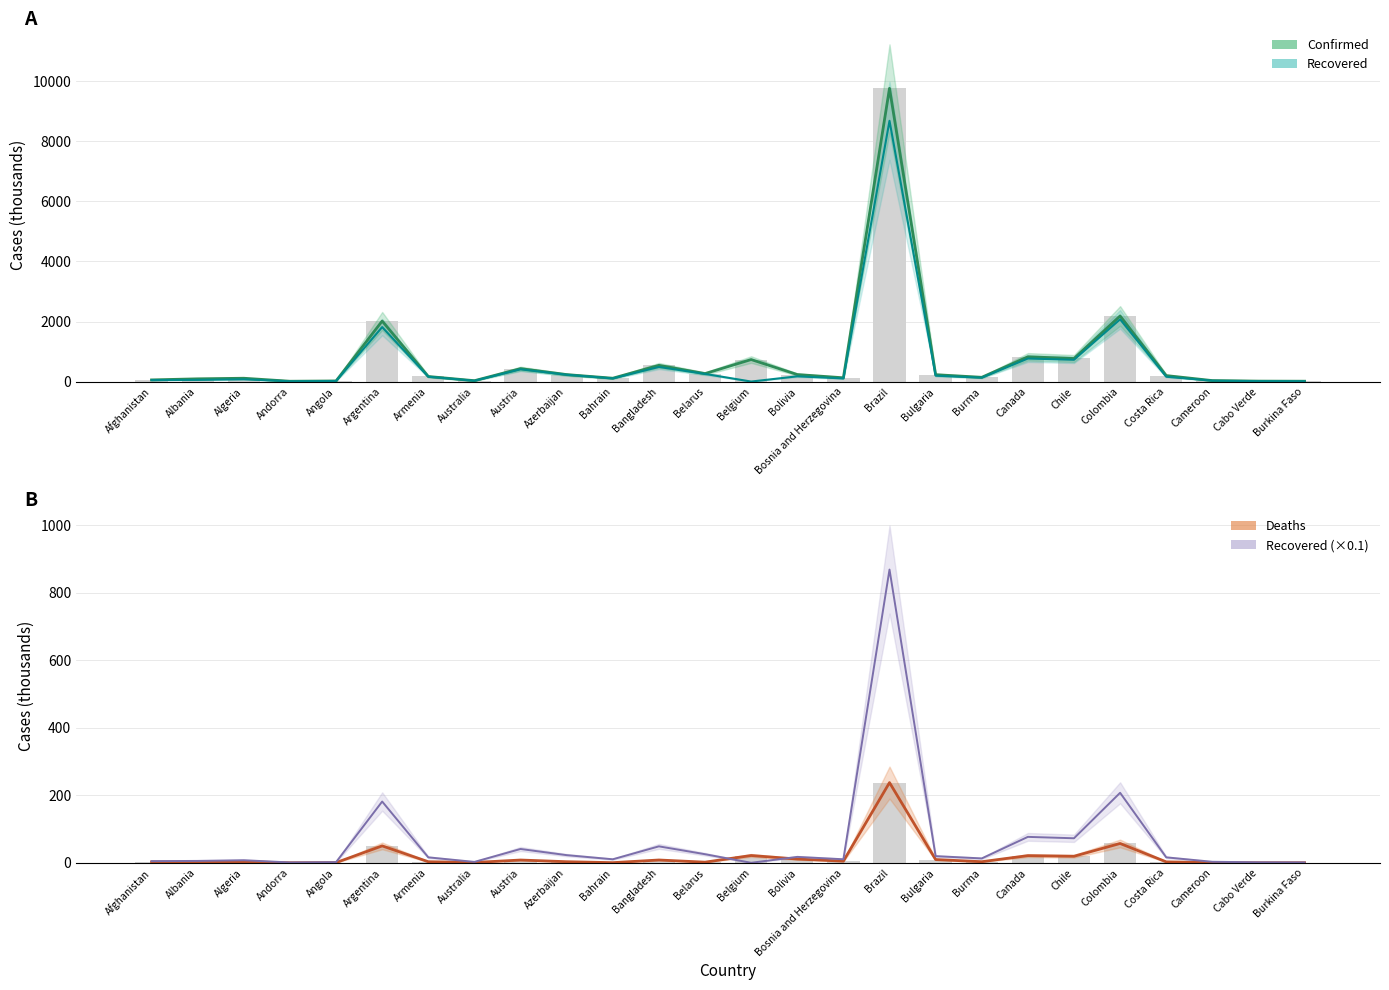

What is the total value across all series at Chile?

1586.4